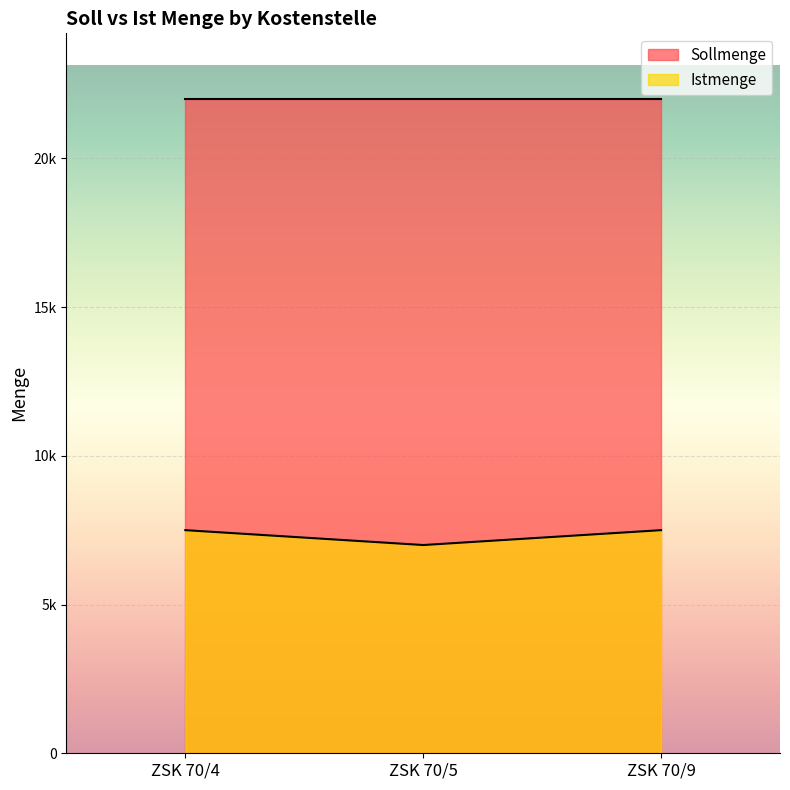

What are all the series names shown in the legend?

Sollmenge, Istmenge